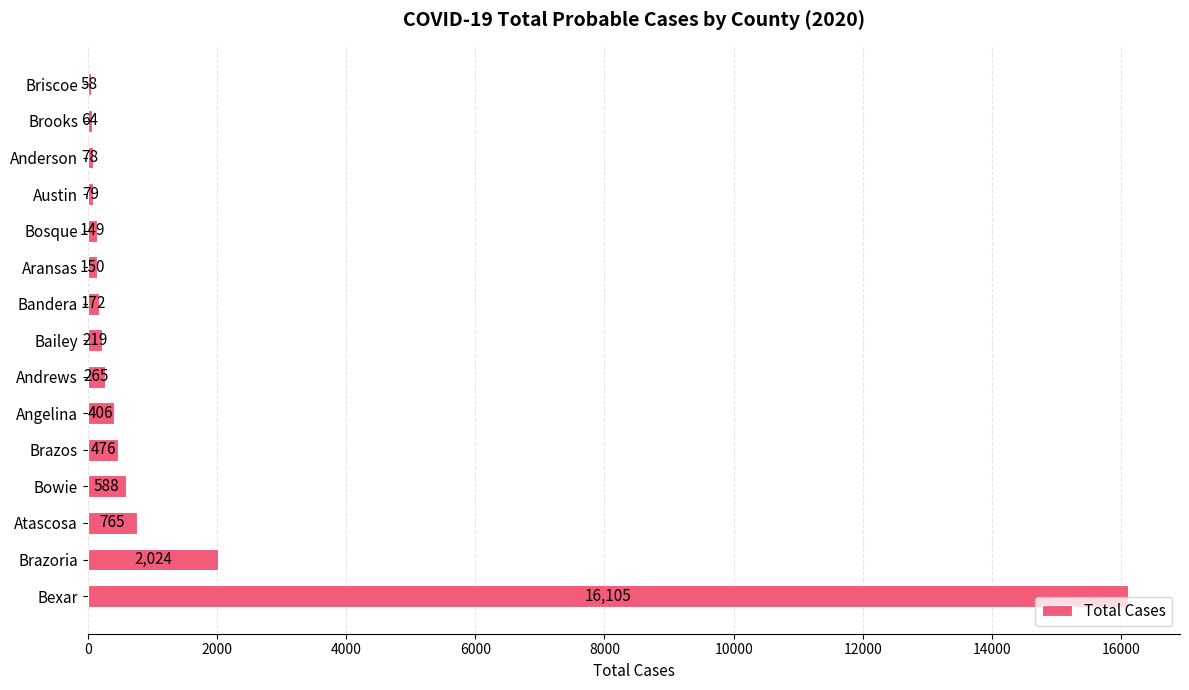

Is it true that the value at Briscoe is 58?

True